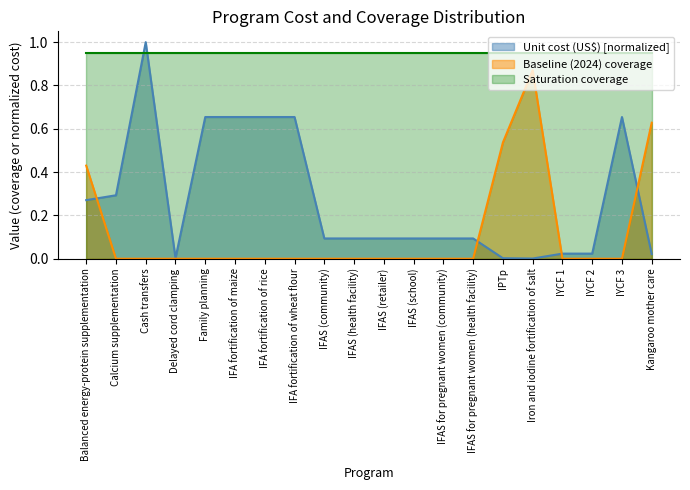

Does the chart display data point markers on the line(s)?

No